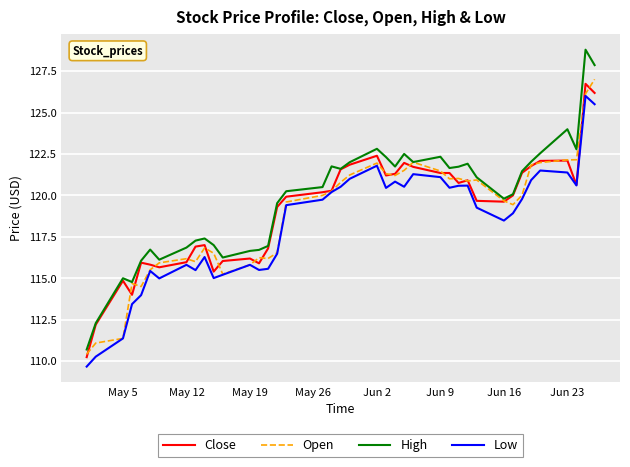

What is the difference between the maximum and minimum values in the Open series?

16.6